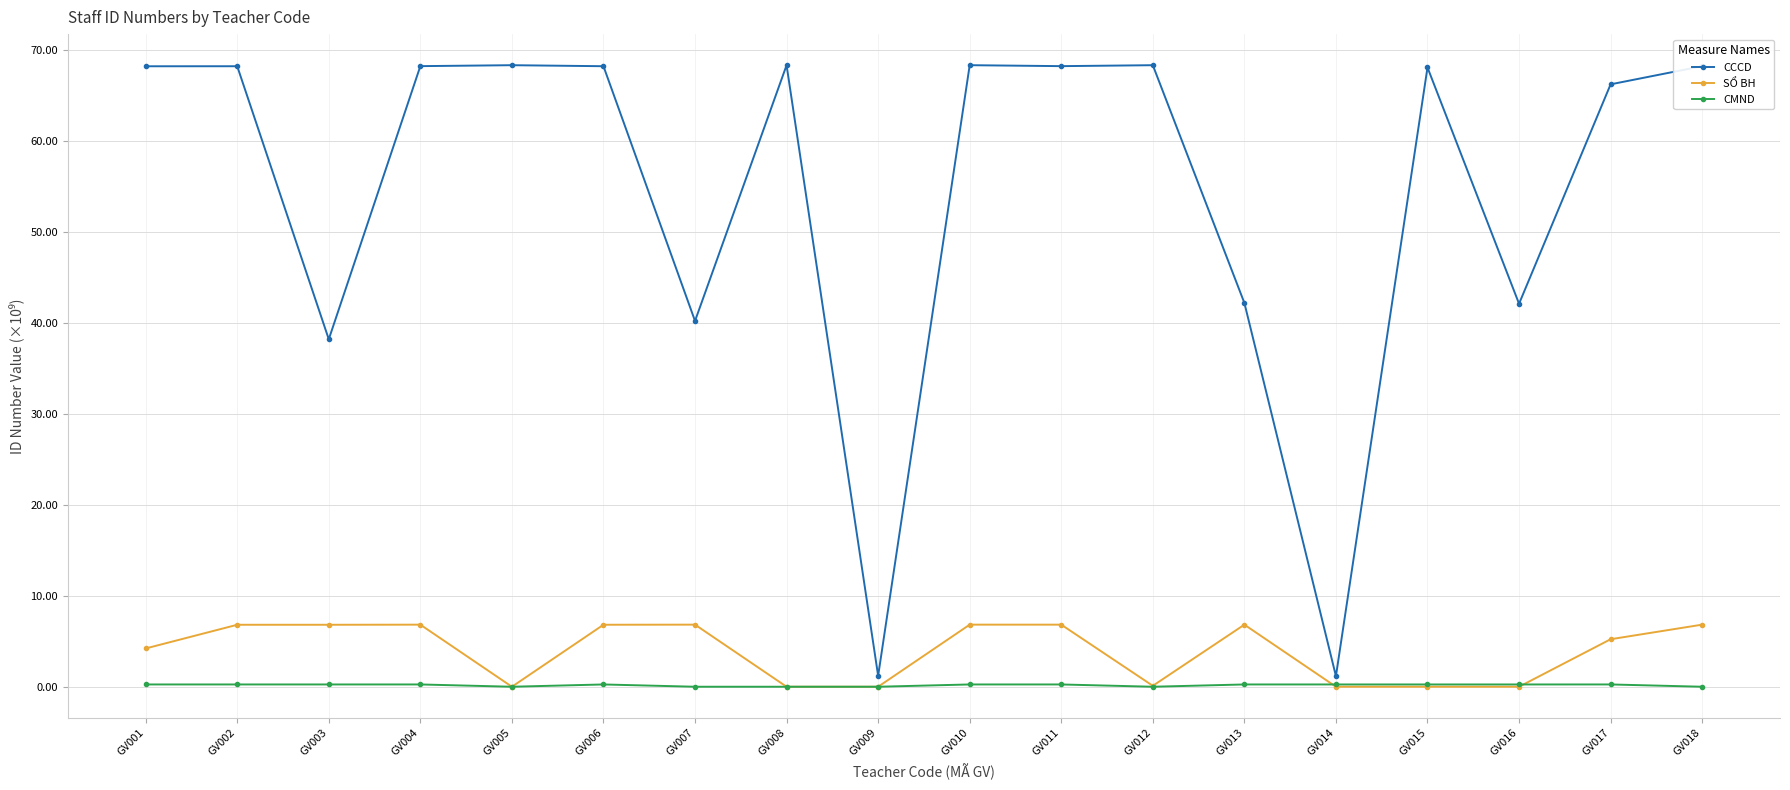

What is the total value across all series at GV007?

47.0